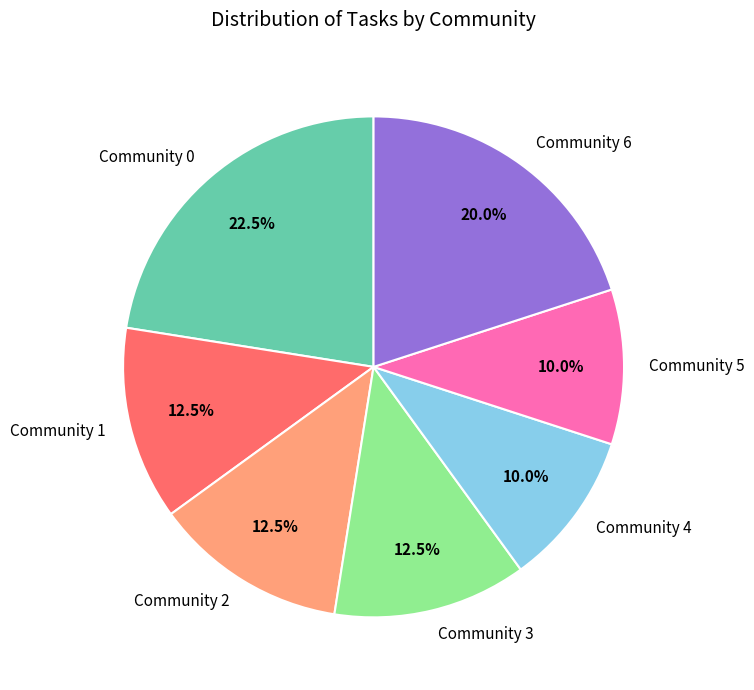

Which has a higher value, Community 0 or Community 5?

Community 0